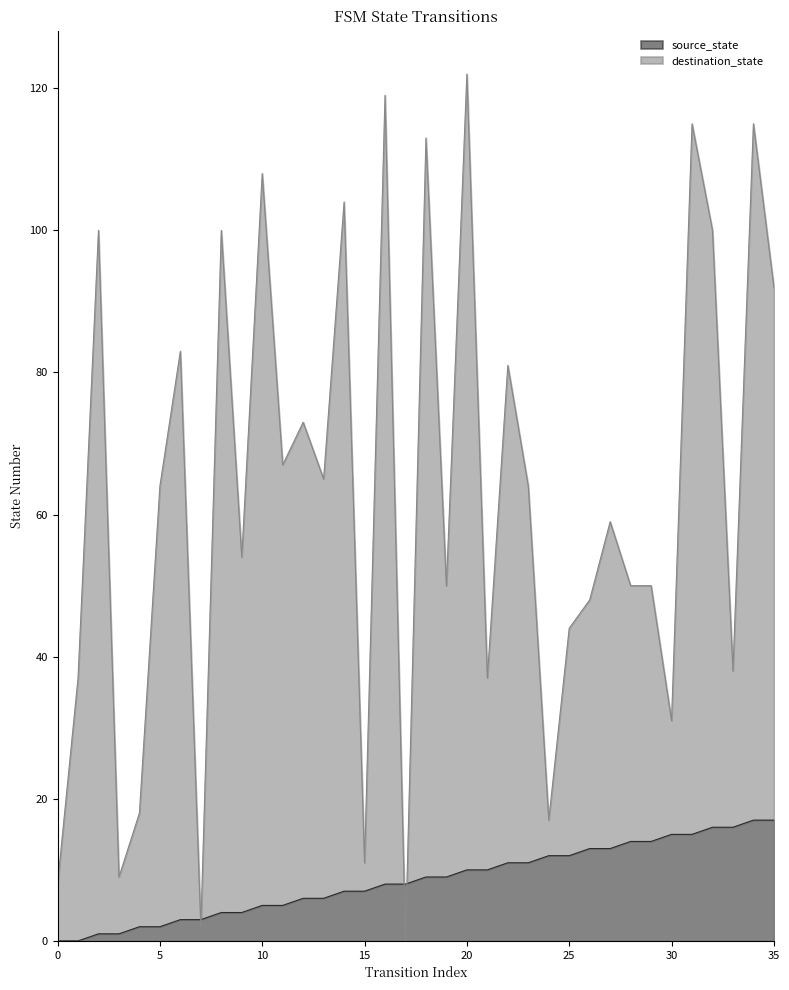

What is the sum of all destination_state values?

2248